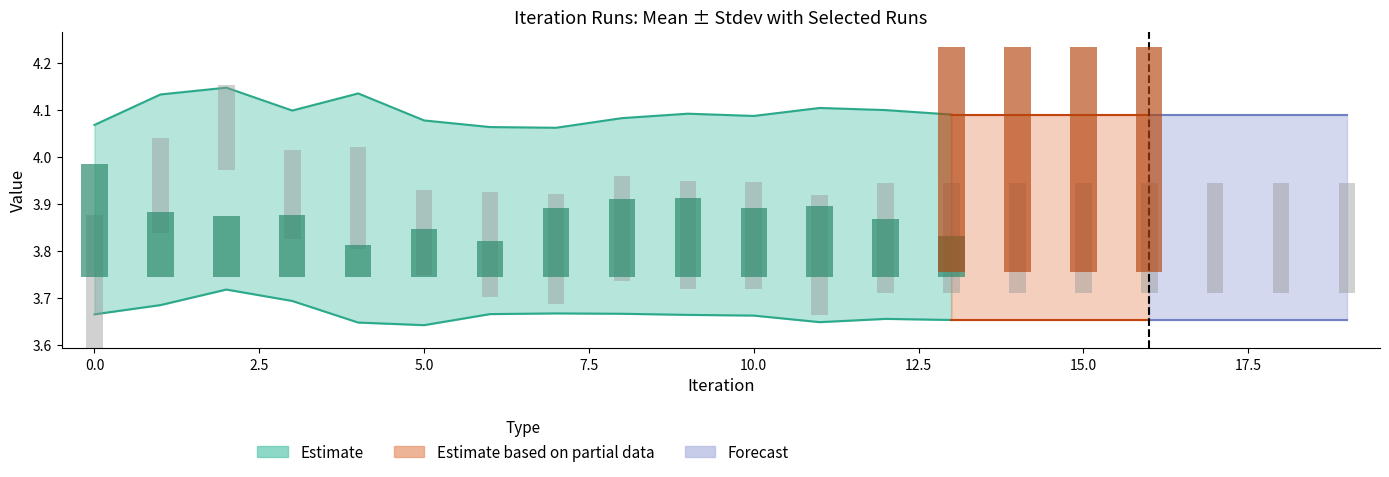

What is the sum of the Run-7 values at 13 and 10?

7.4